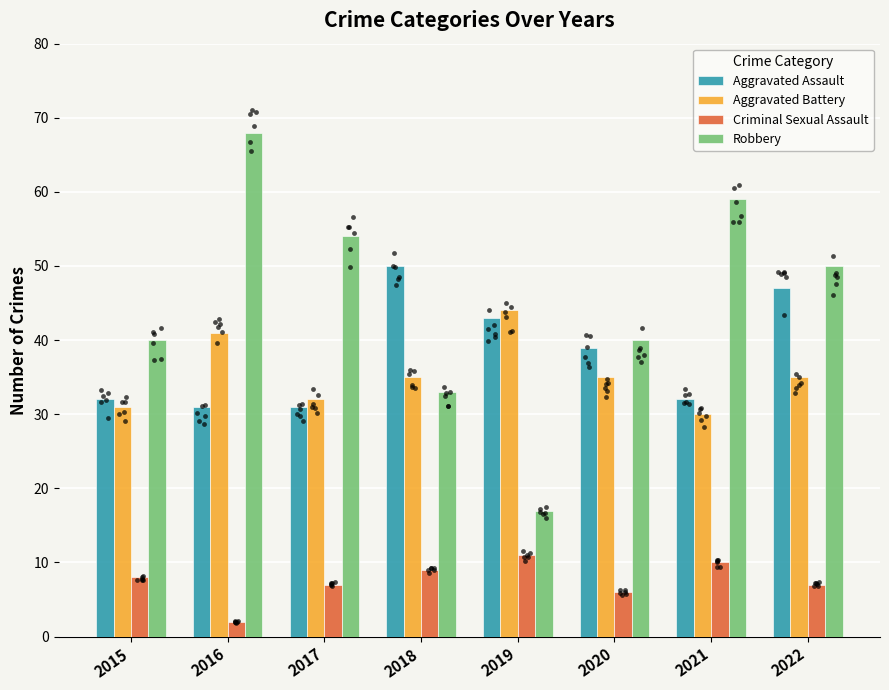

Which series reaches the maximum Y coordinate?

Robbery